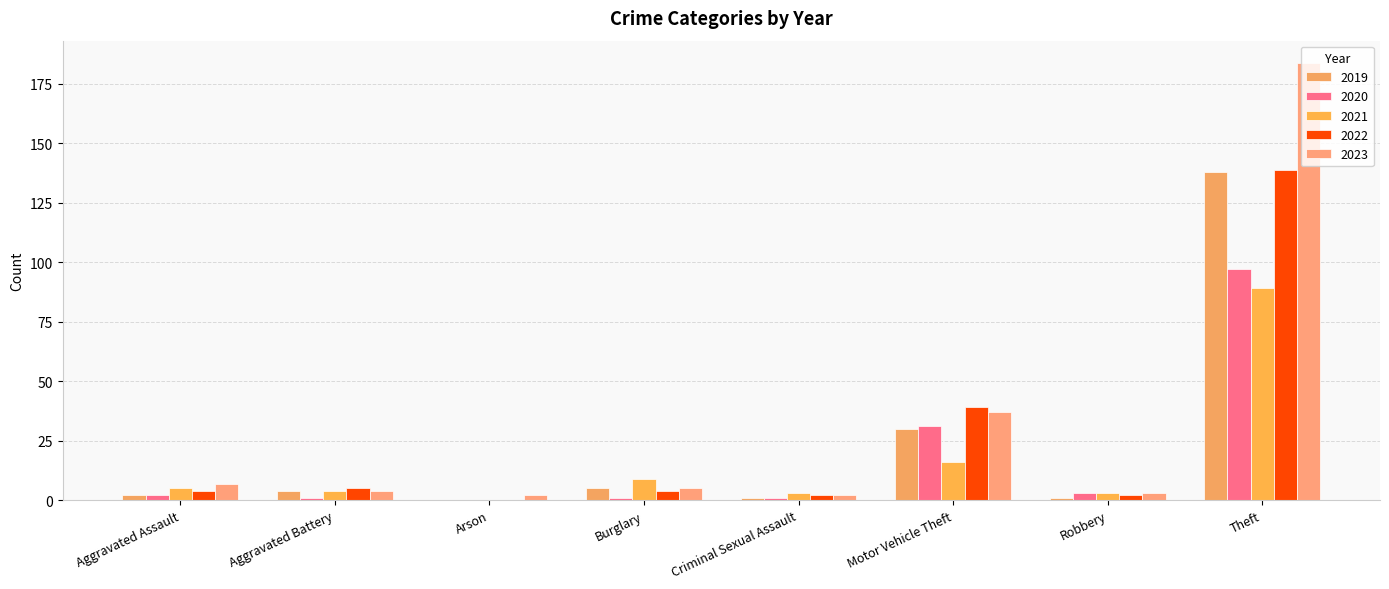

Count the number of categories in the chart.

8